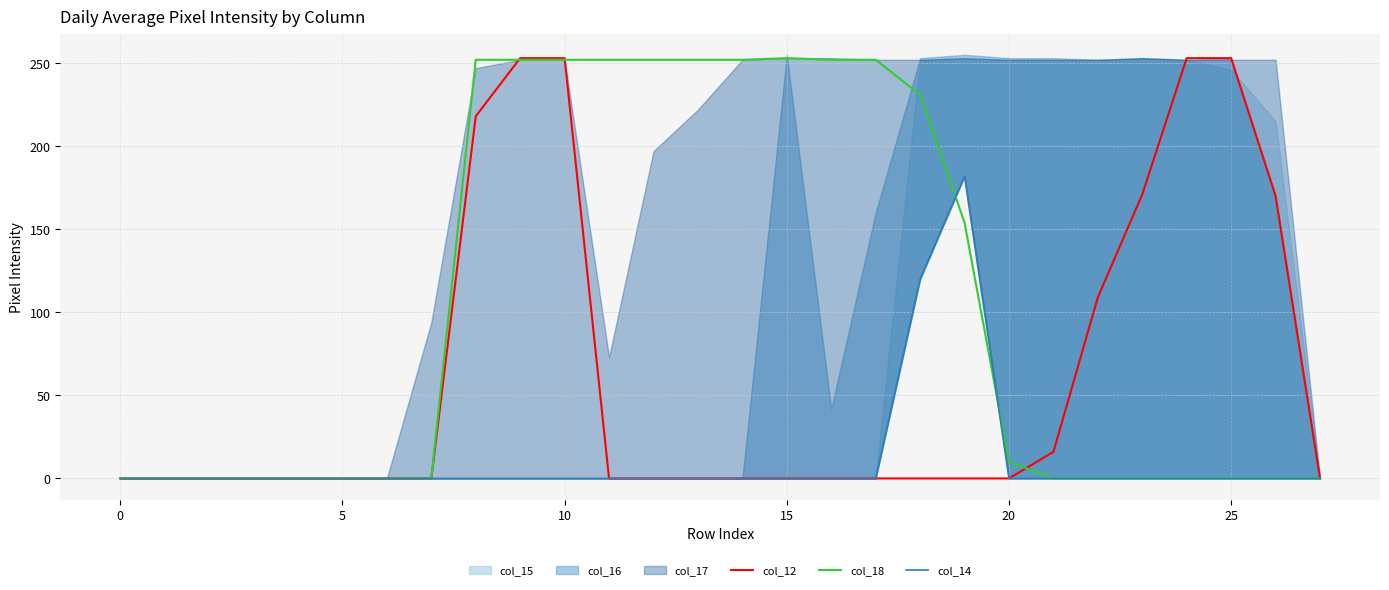

How many lines are shown in the chart?

3